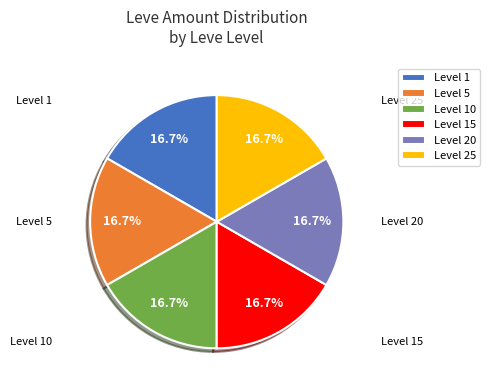

How many slices are in this pie chart?

6